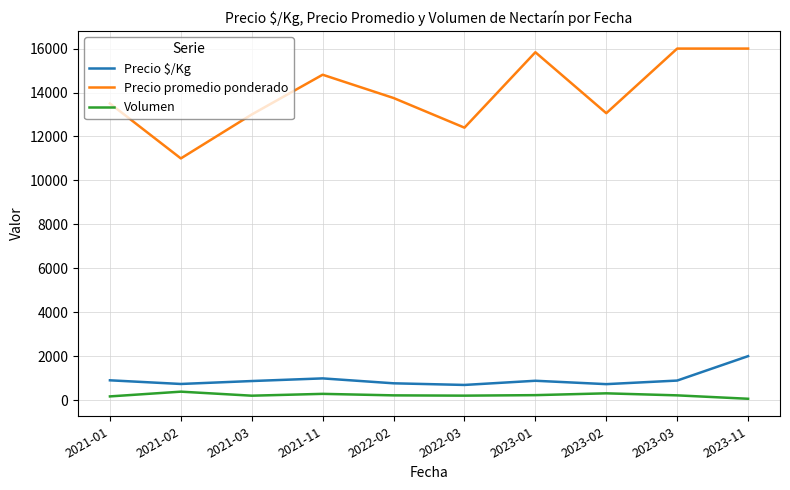

How many values in the Precio $/Kg series are below 879?

5